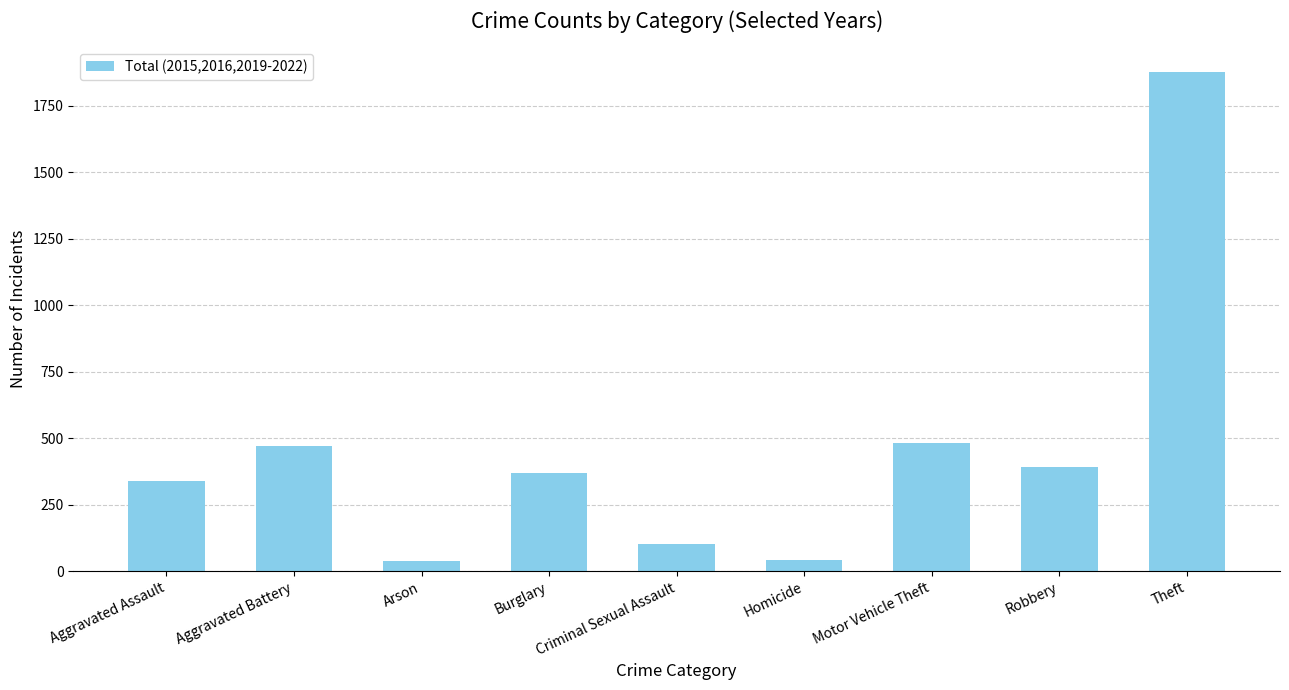

The value at Aggravated Battery is 470. True or false?

True